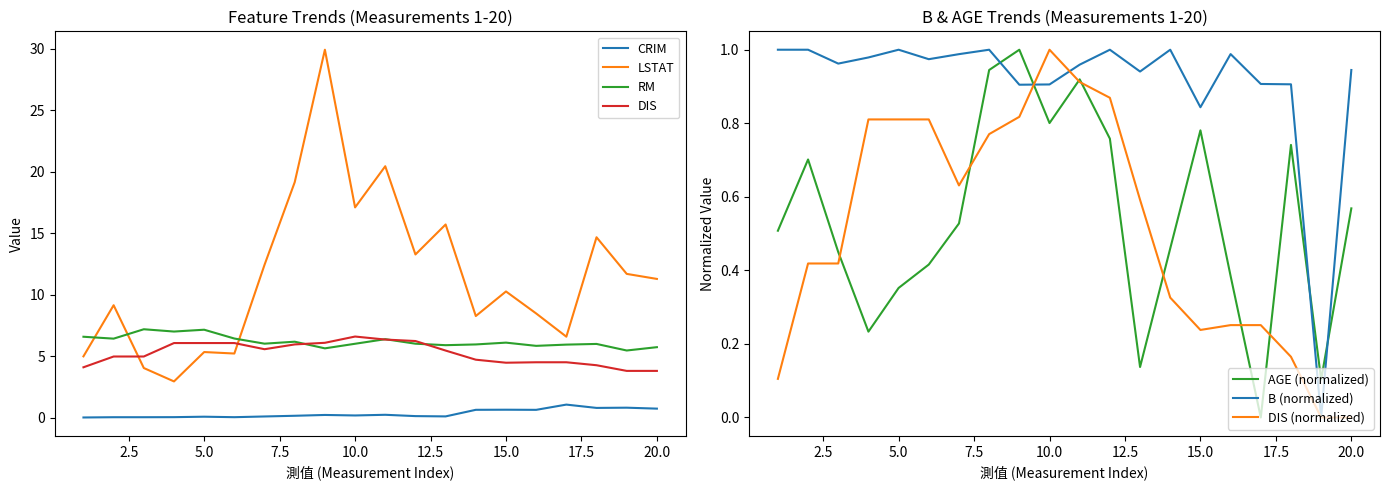

Which series has the largest range (max minus min)?

LSTAT